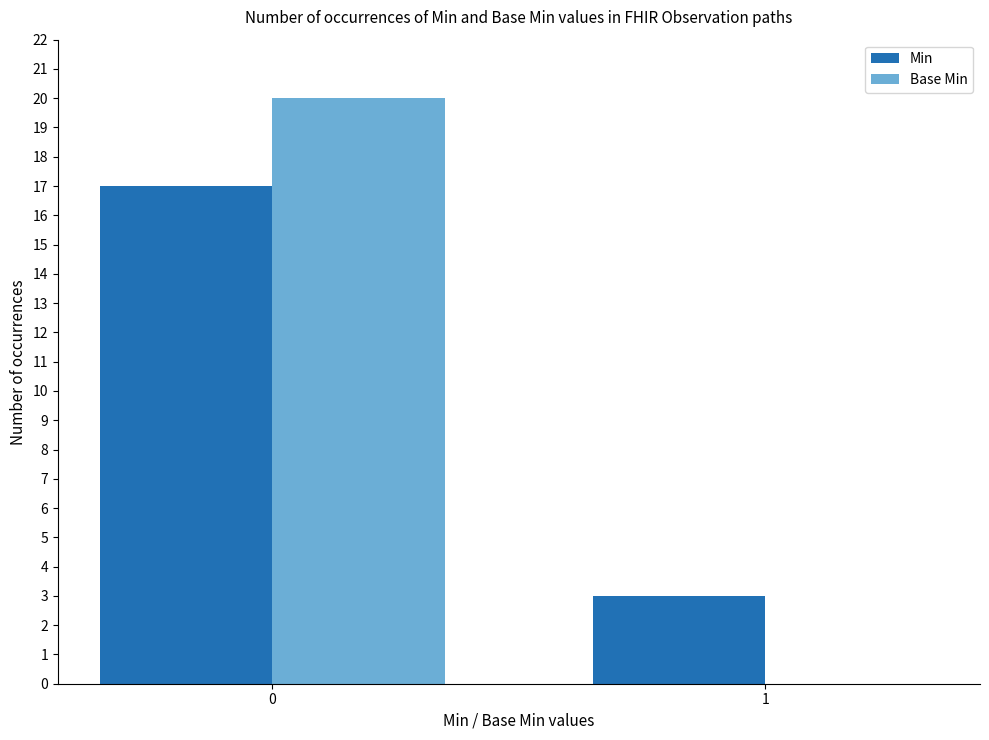

What is the sum of all Base Min values?

20